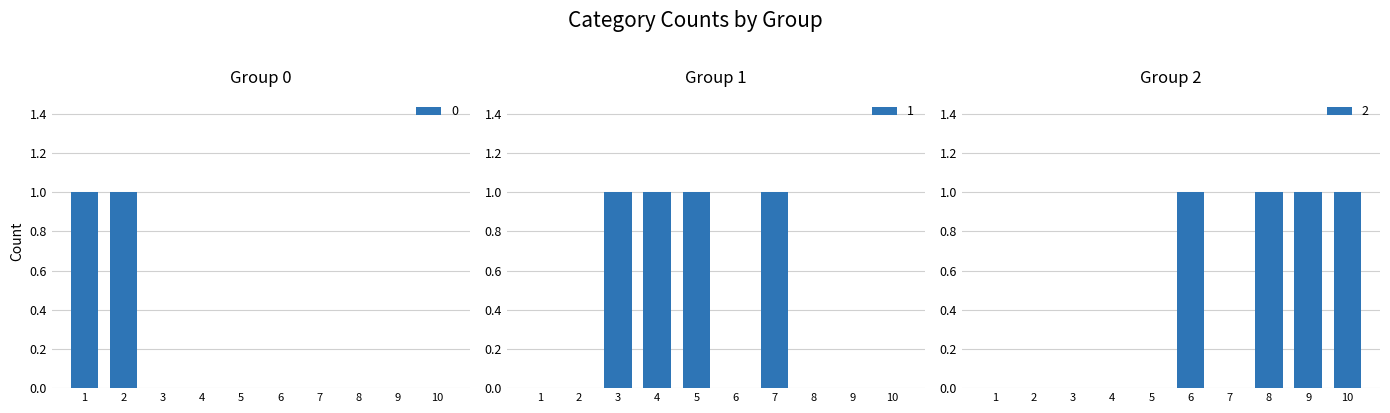

Which category has the highest value across all series?

1